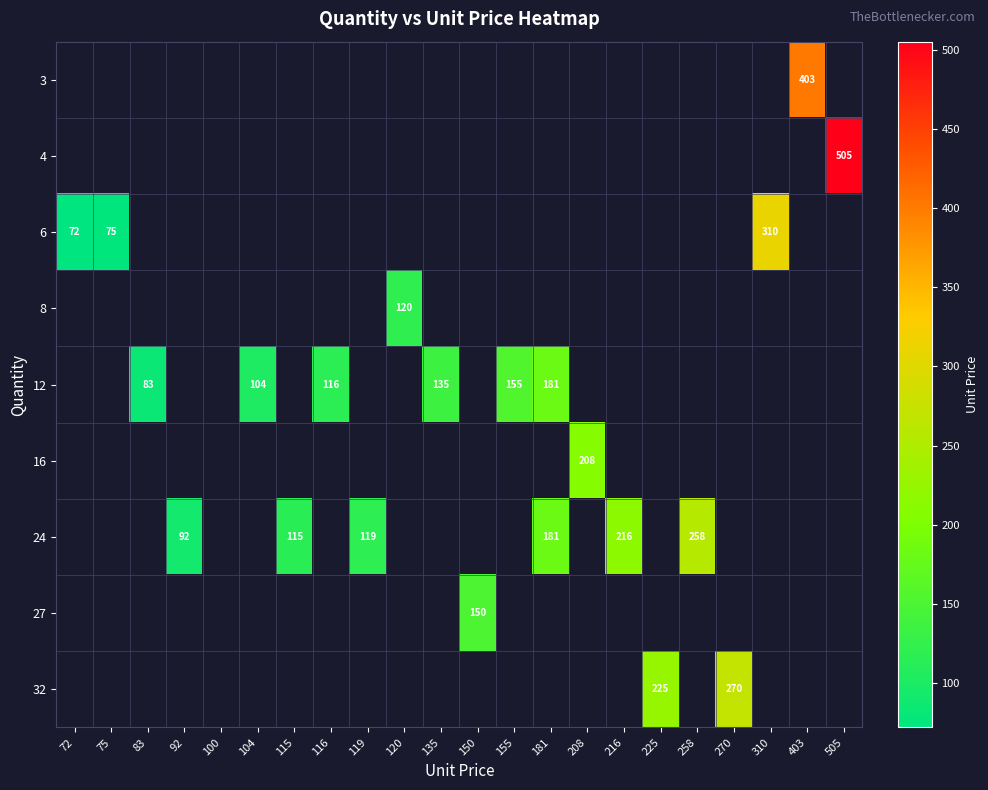

What is the greatest value displayed?

505.0